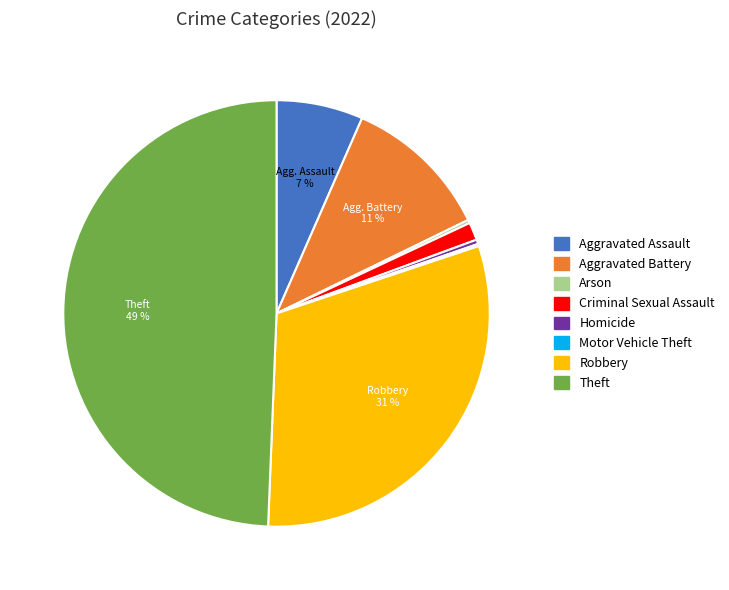

Do Aggravated Assault and Theft together represent more than half of the pie?

Yes